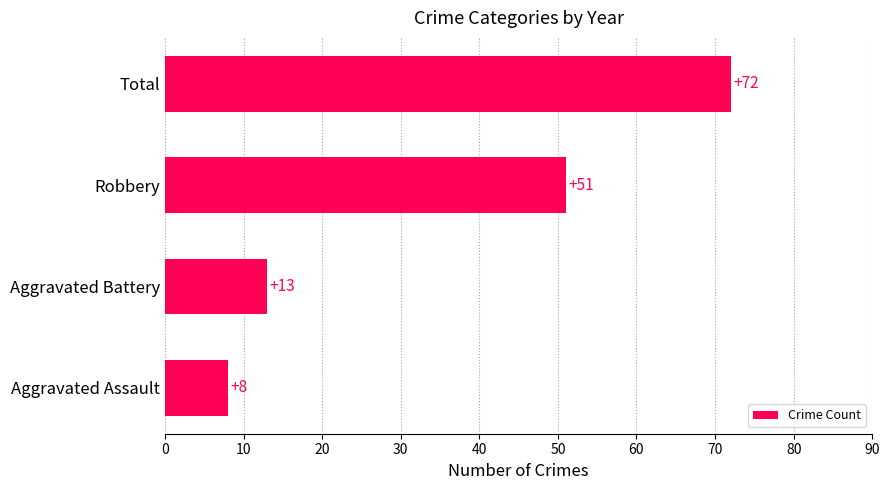

Which category has the highest value across all series?

Total